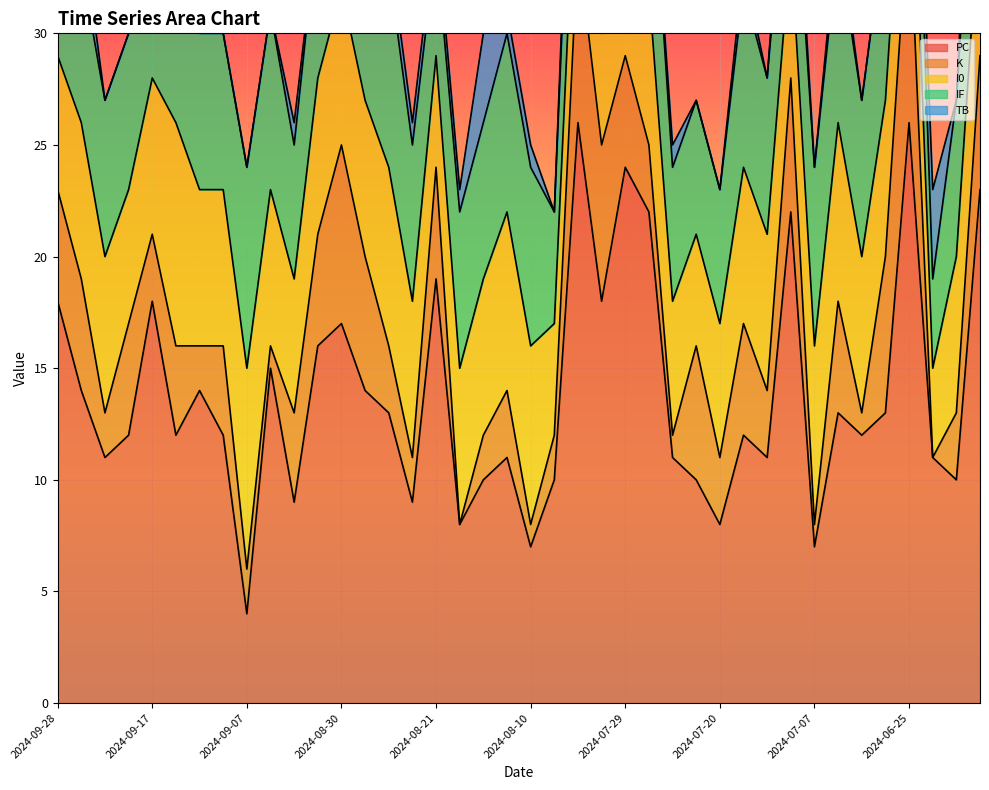

Where does the PC series first go above 12?

2024-09-28